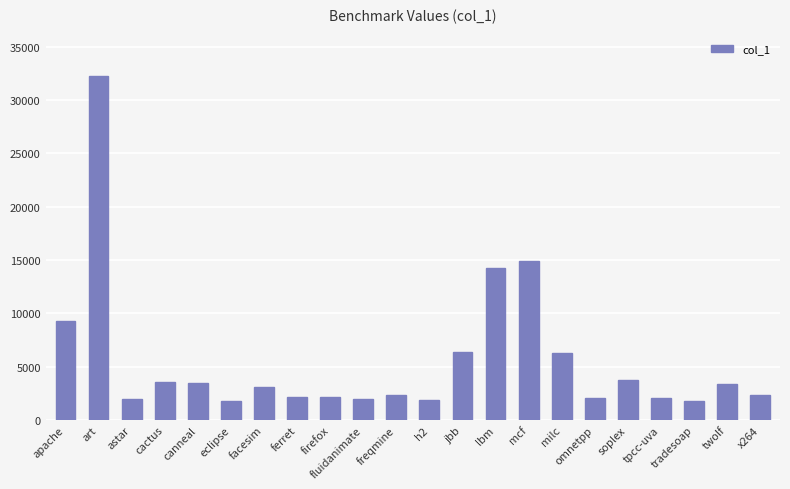

What is the value of the 19th bar from the left?

2075.2